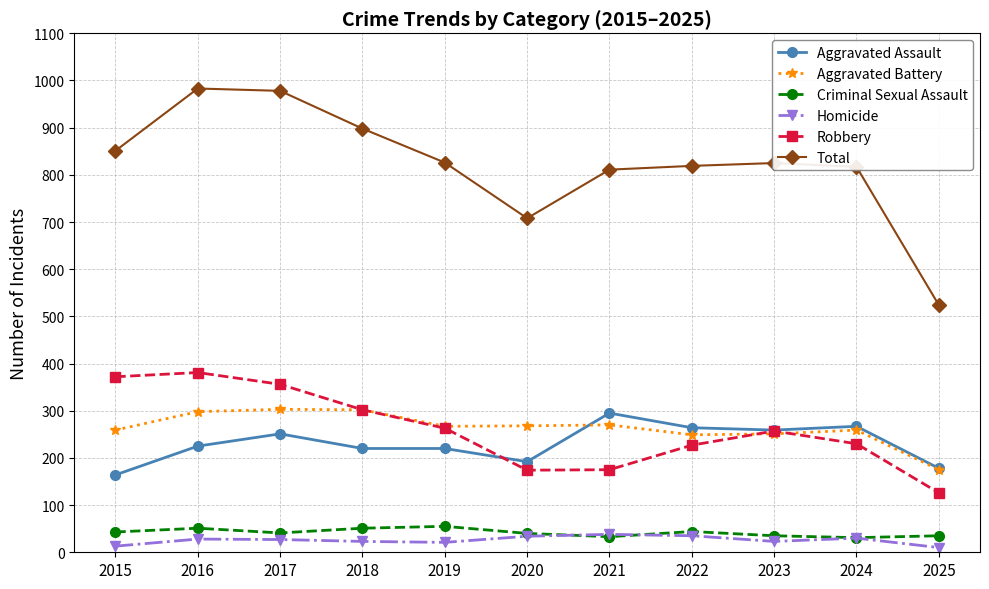

True or false: Aggravated Battery has more than 0 points higher than both neighbors.

True